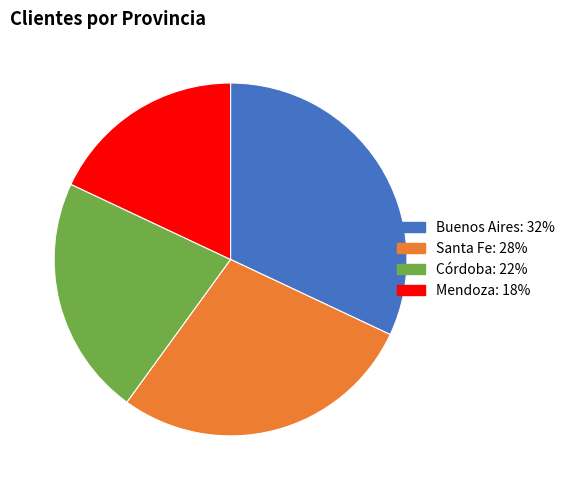

Is Córdoba: 22% the majority of the pie?

No